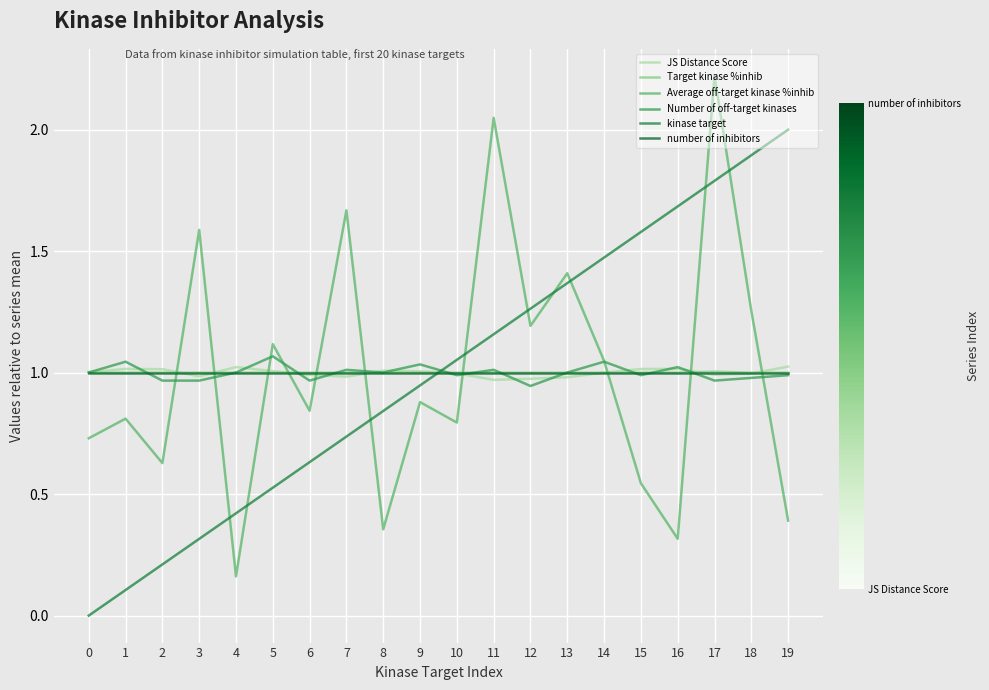

What is the difference between the second highest and minimum values in the JS Distance Score series?

0.1